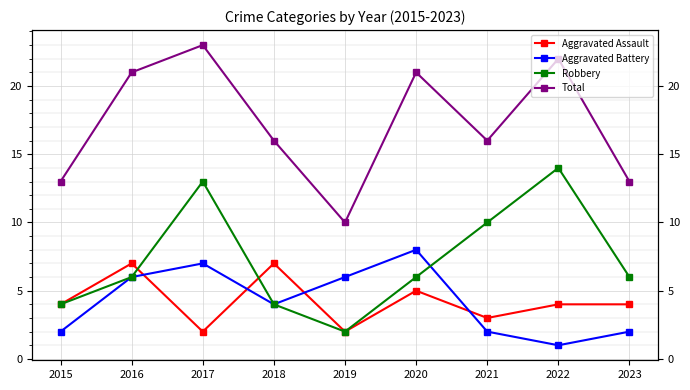

Where do Robbery and Aggravated Assault first cross each other?

2016 and 2017